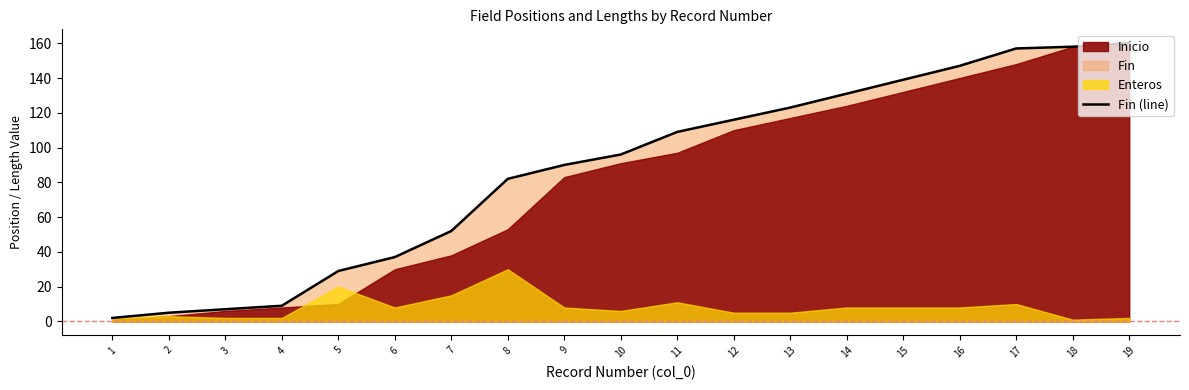

True or false: the data shows 103 at 17.

False